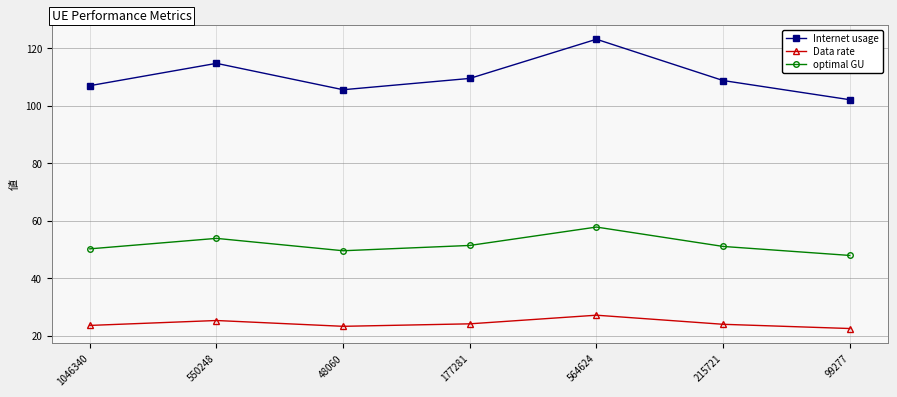

Is this an area chart (filled region under the line)?

No